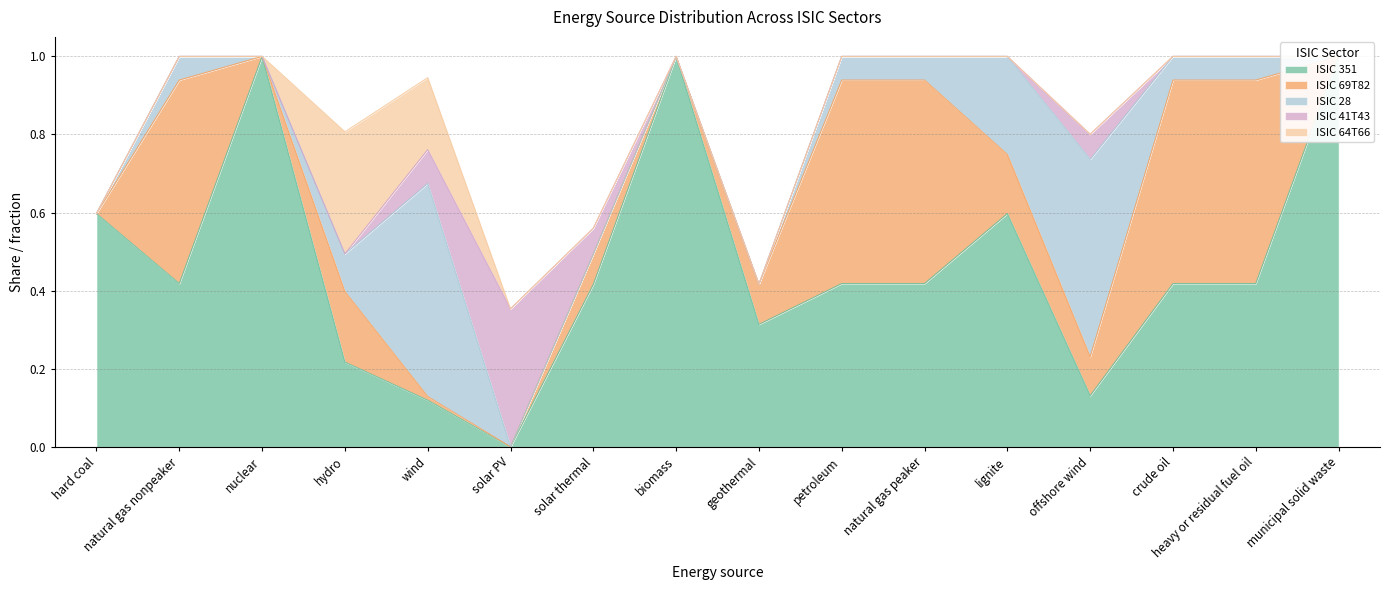

What are all the series names shown in the legend?

ISIC 351, ISIC 69T82, ISIC 28, ISIC 41T43, ISIC 64T66